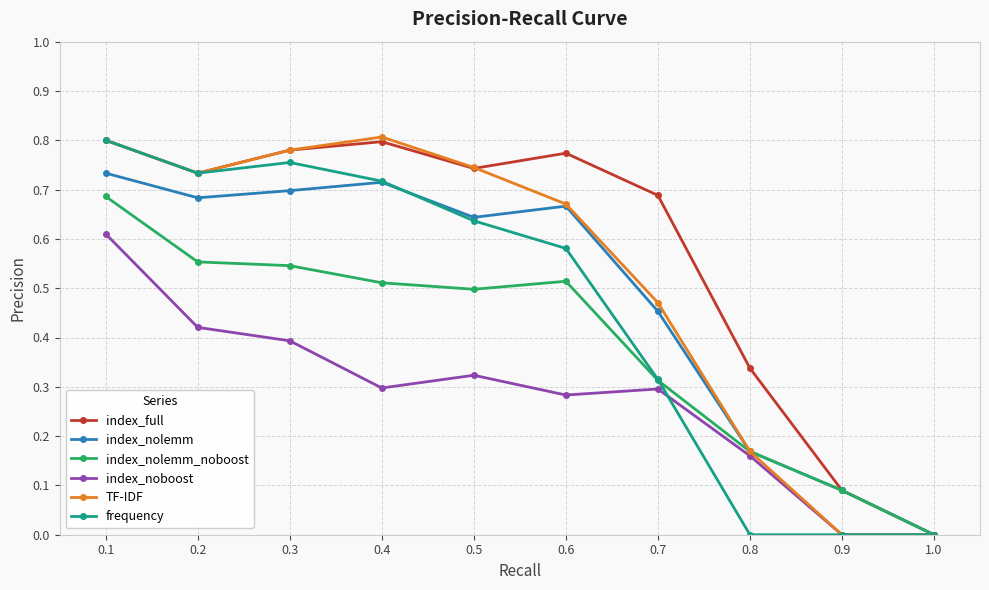

Between 0.6 and 1.0, which series saw the biggest shift?

index_full